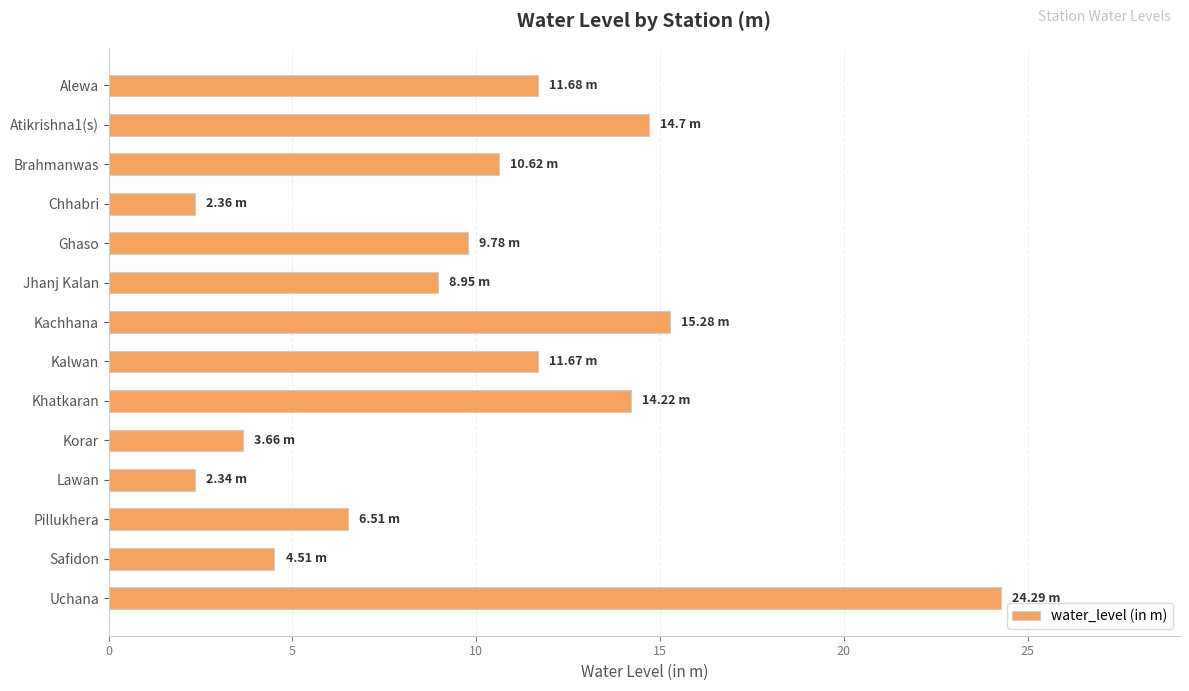

What is the label of the 3rd bar from the bottom?

Pillukhera